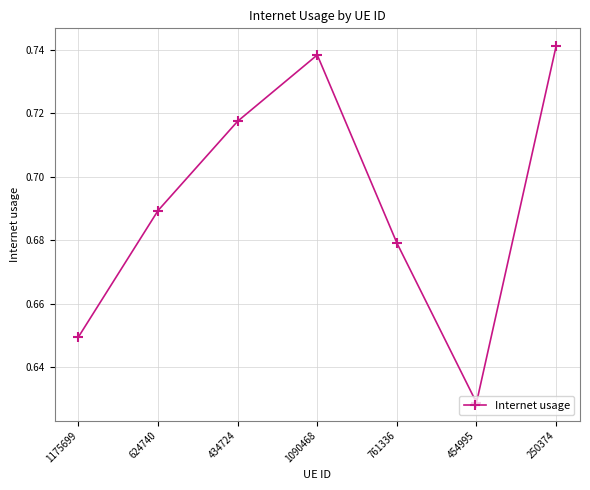

How many interior local peaks (higher than both neighbors) does the data have?

1